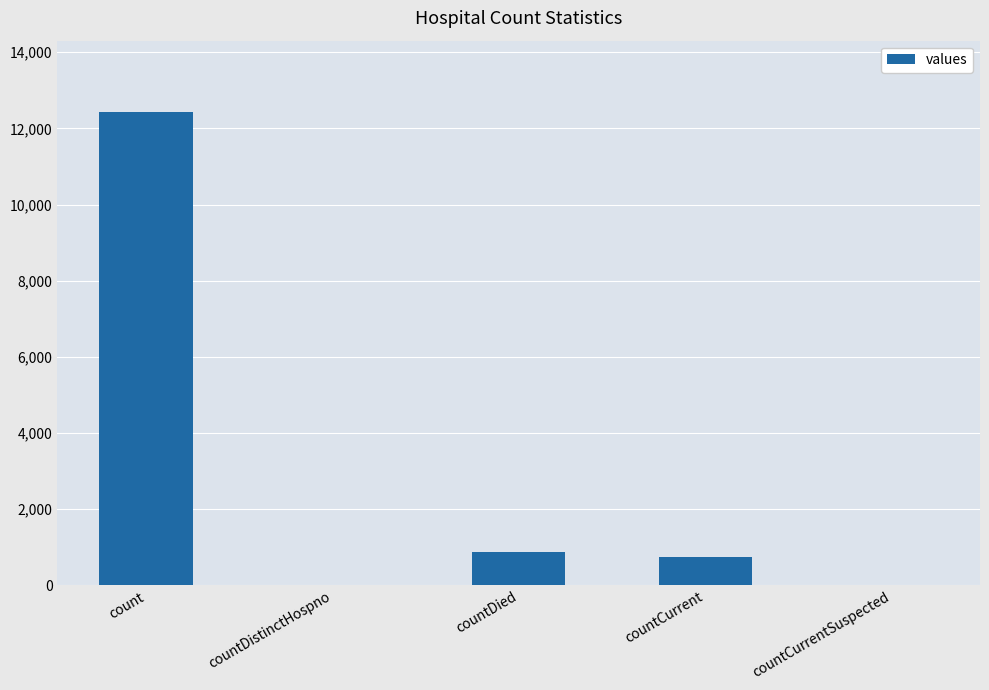

Reading left to right, transcribe all the data shown in this chart.

12438	0	872	733	0